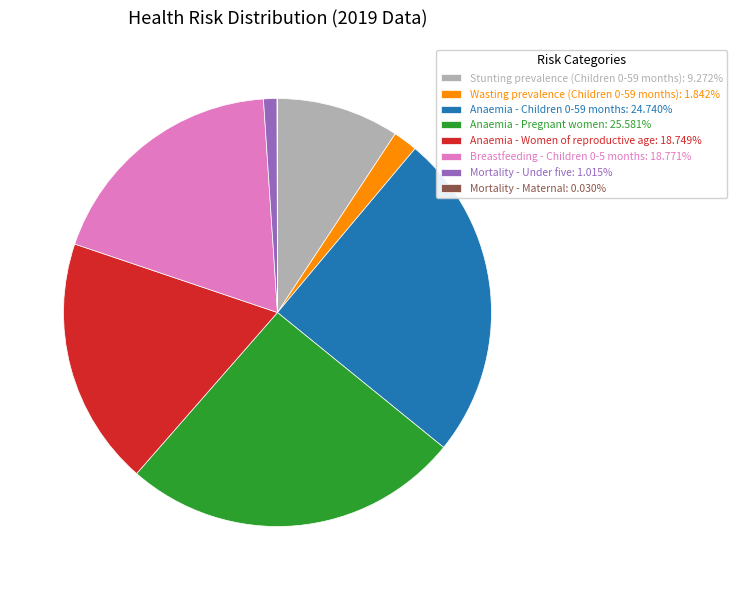

Is there a majority slice in this chart?

No